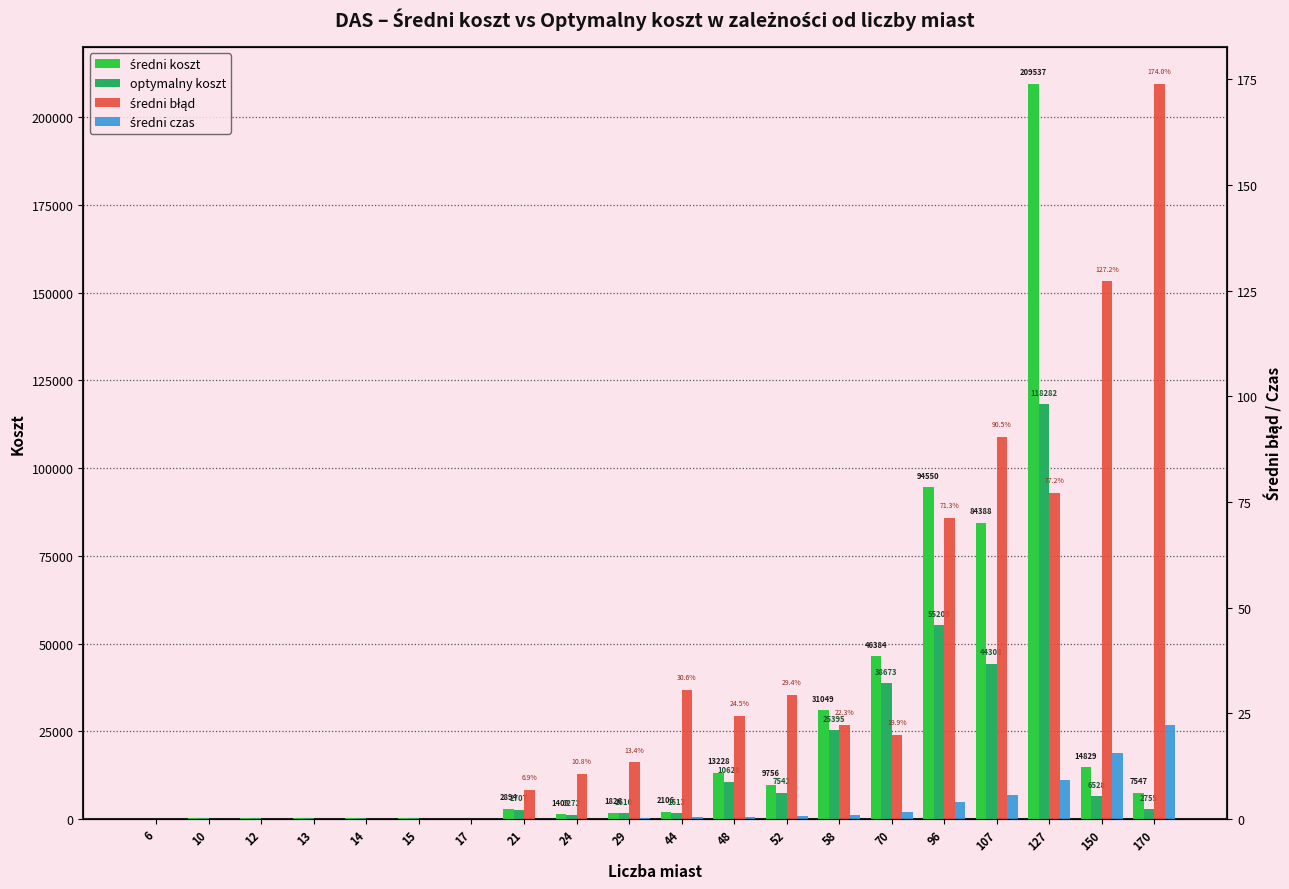

How many series are shown in this chart?

4